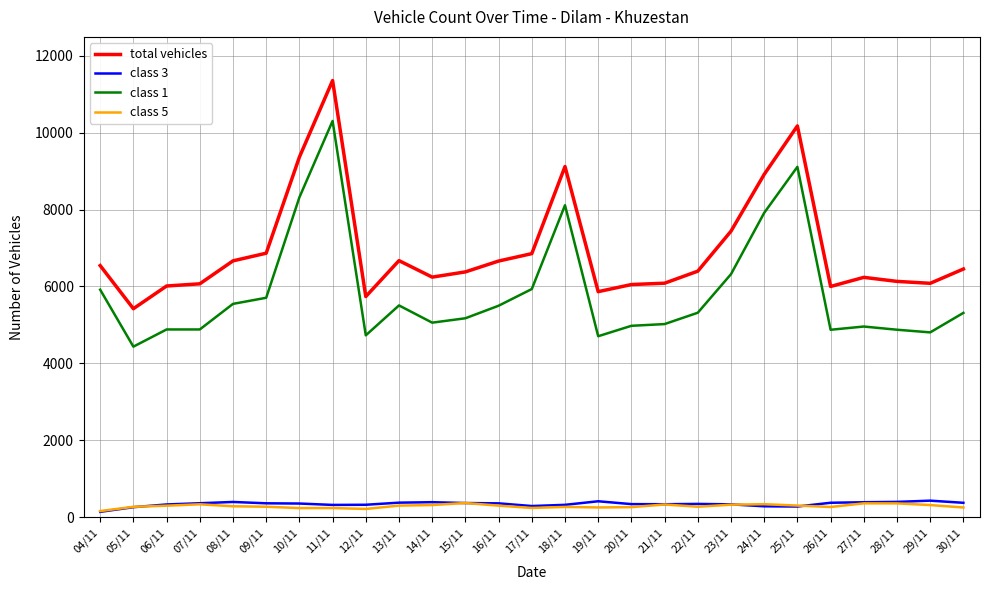

True or false: total vehicles and class 5 cross at least once.

False